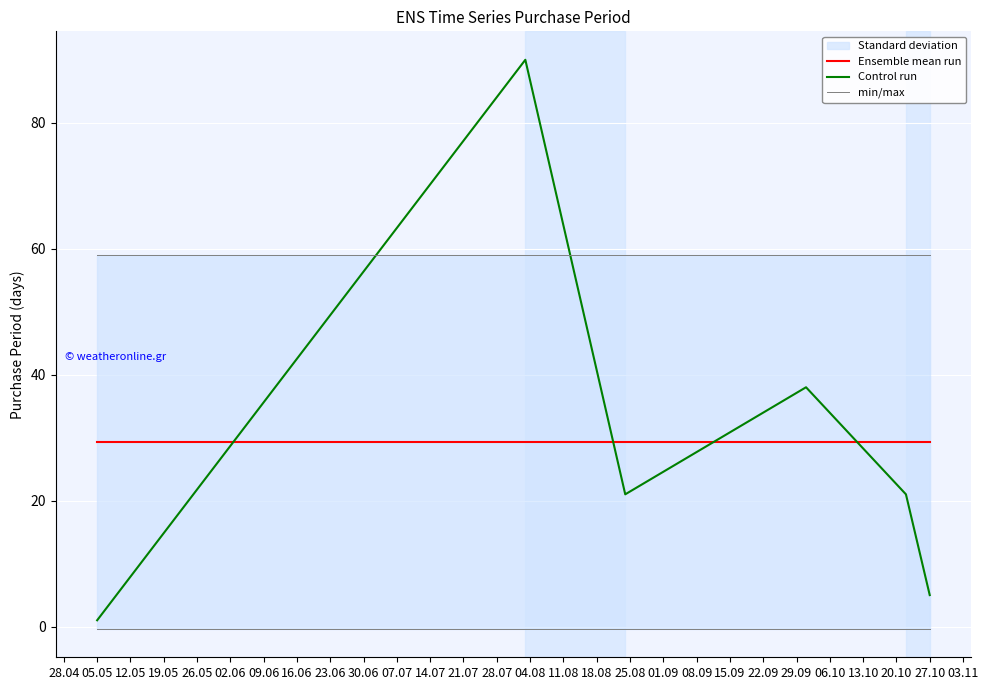

How many intersections are there between Control run and Ensemble mean run?

4